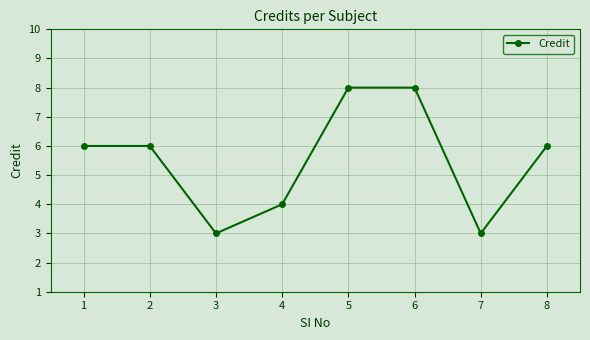

What value does the data have at 6?

8